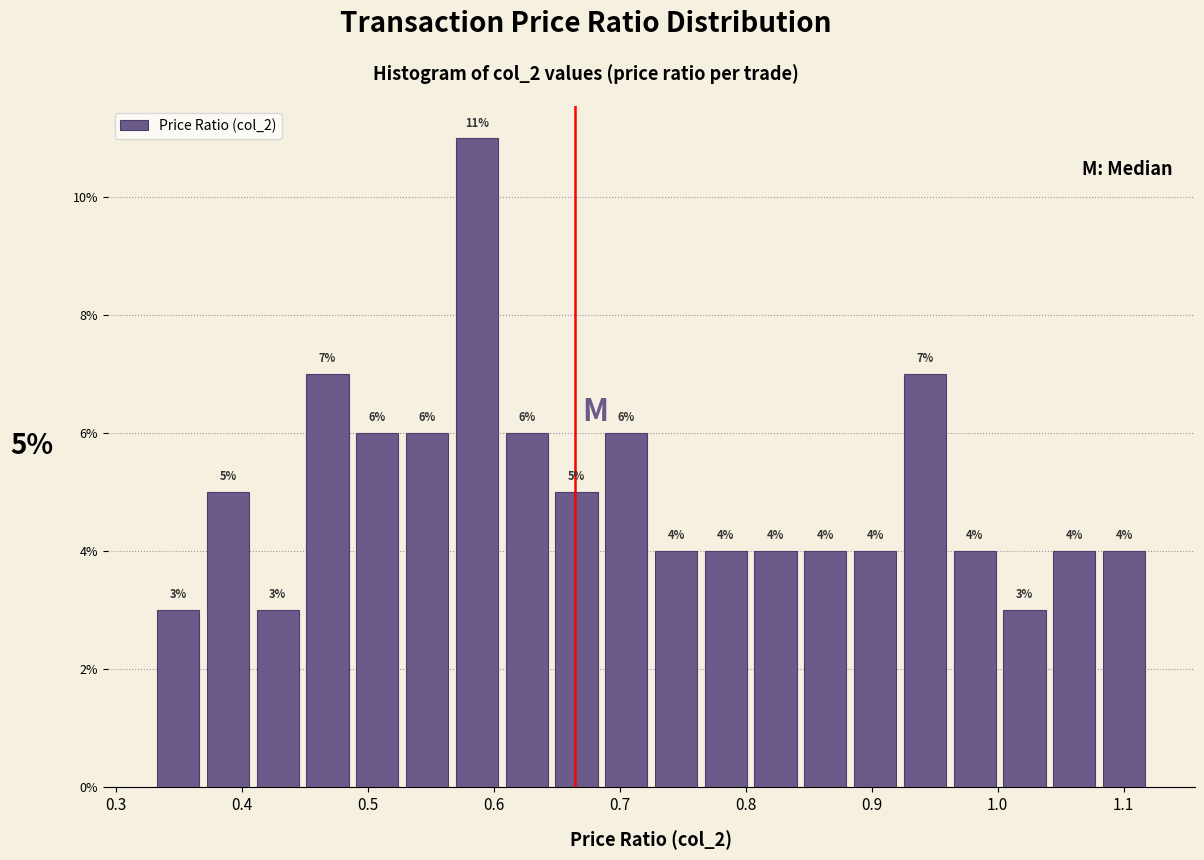

Read against the x-axis, roughly where is the centre of the tallest bar?

0.59